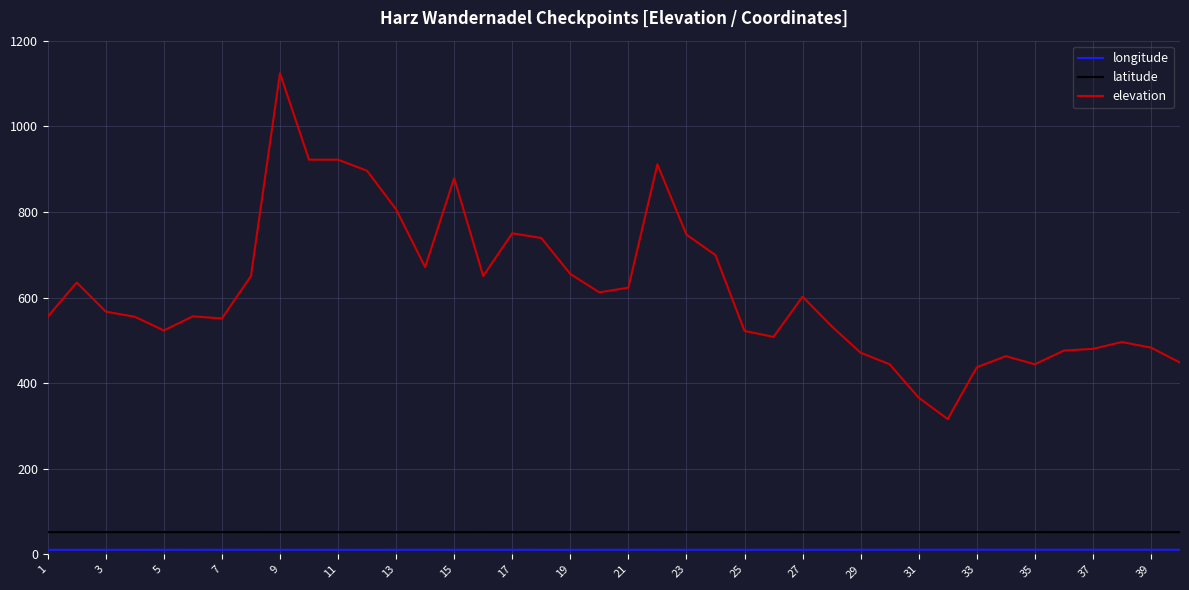

True or false: elevation and latitude intersect in this chart.

False